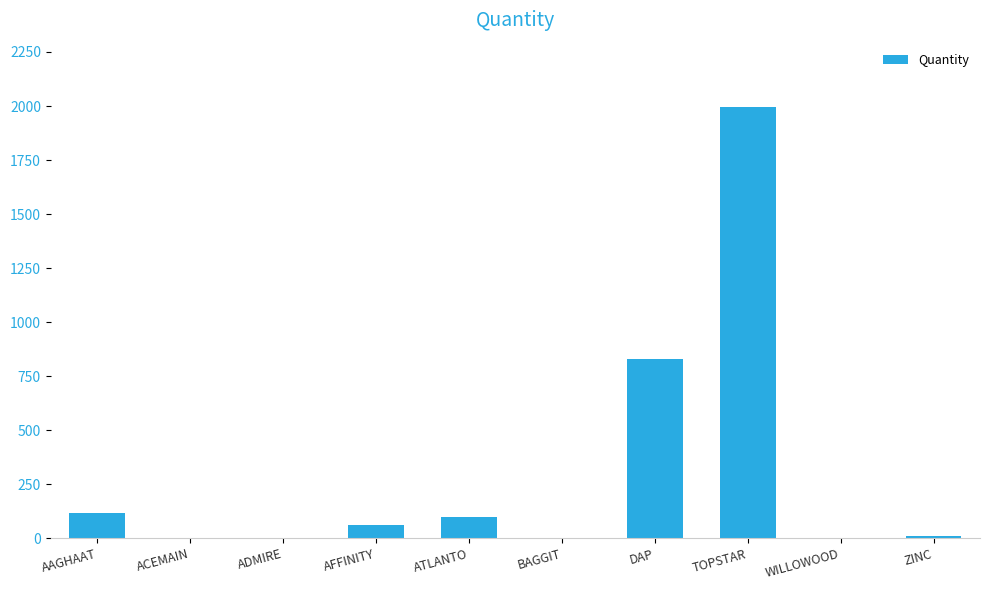

What is the change in value from ATLANTO to BAGGIT?

-99